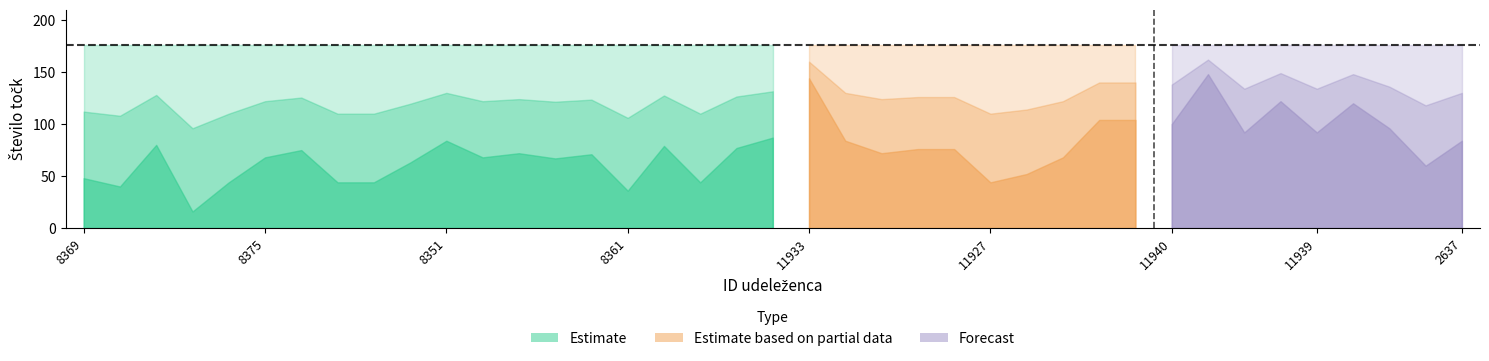

The value of Število točk at 8364 is 16. True or false?

True